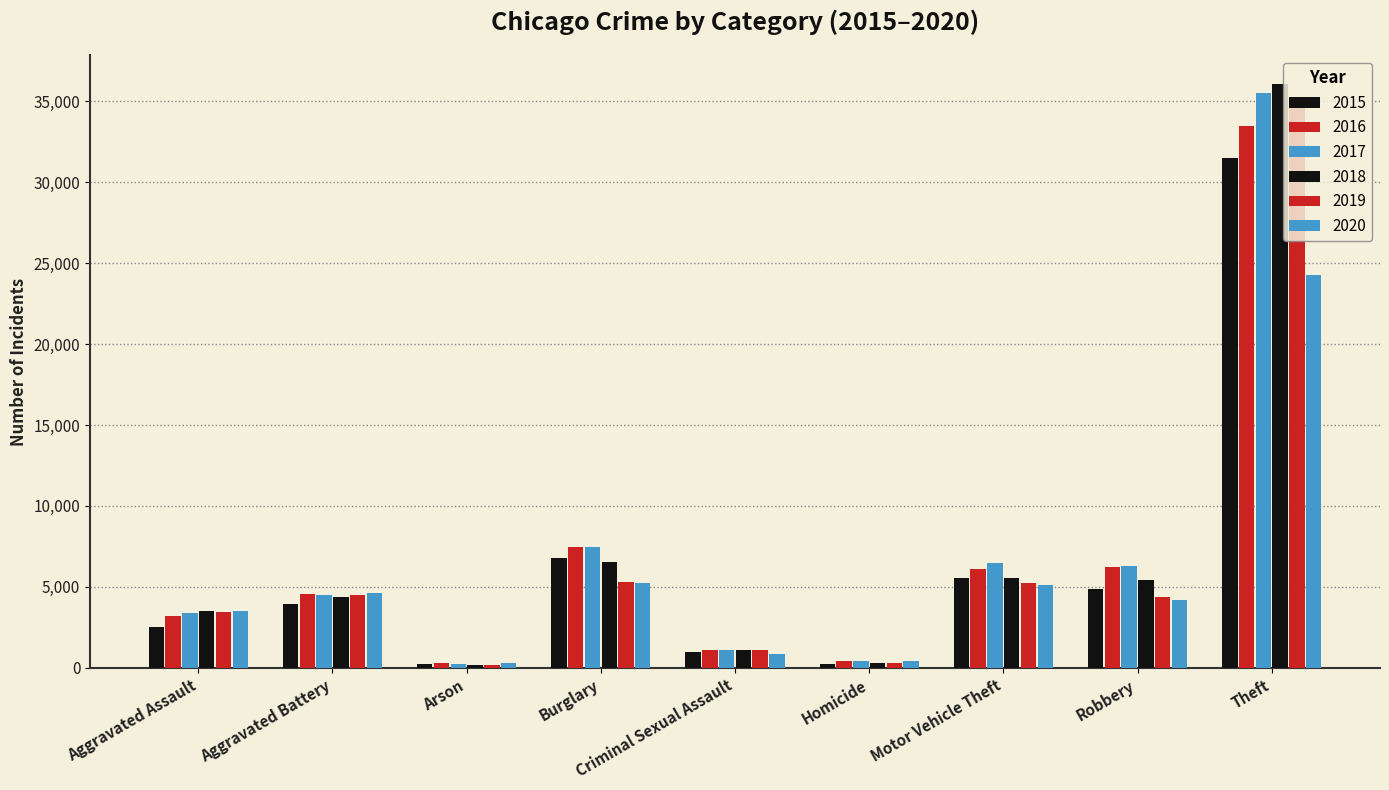

What is the difference between the maximum and minimum values in the 2018 series?

35815